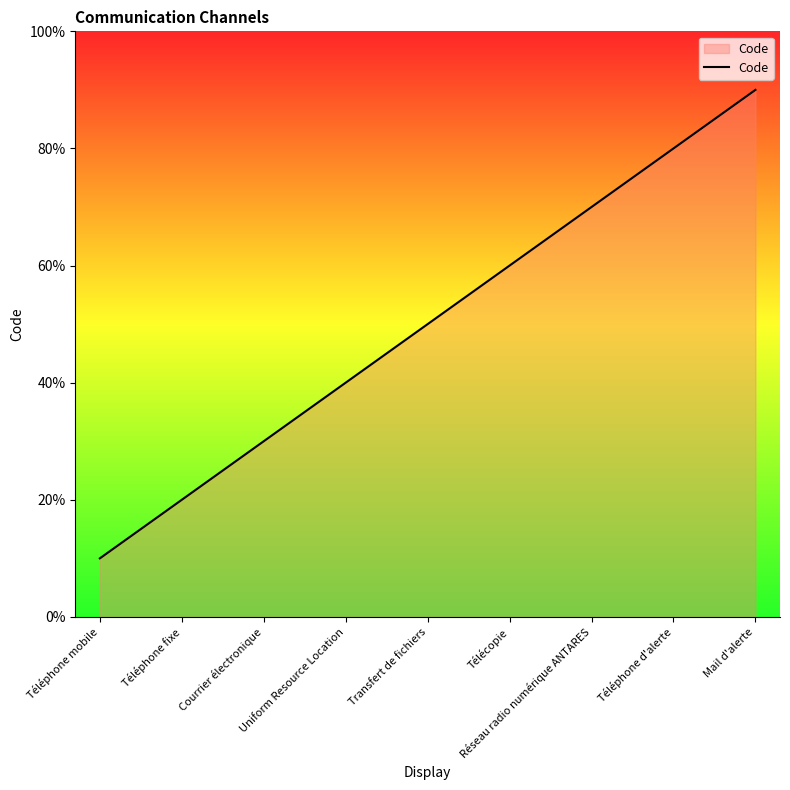

Does the chart display data point markers on the line(s)?

No